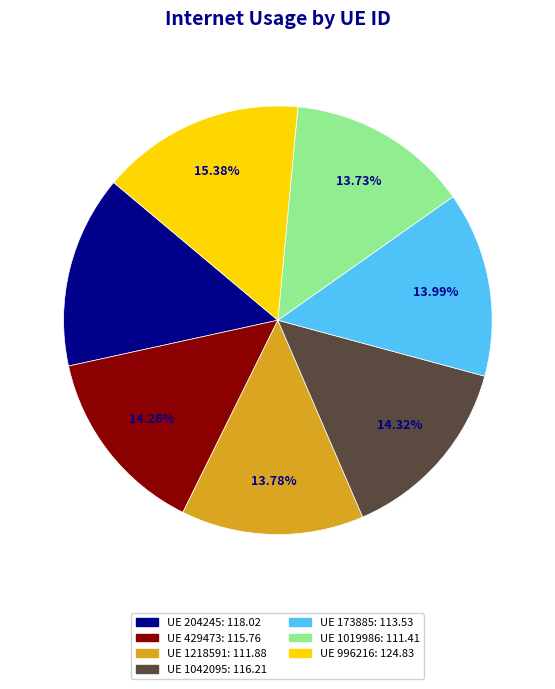

Is there any slice that represents more than half of the pie?

No